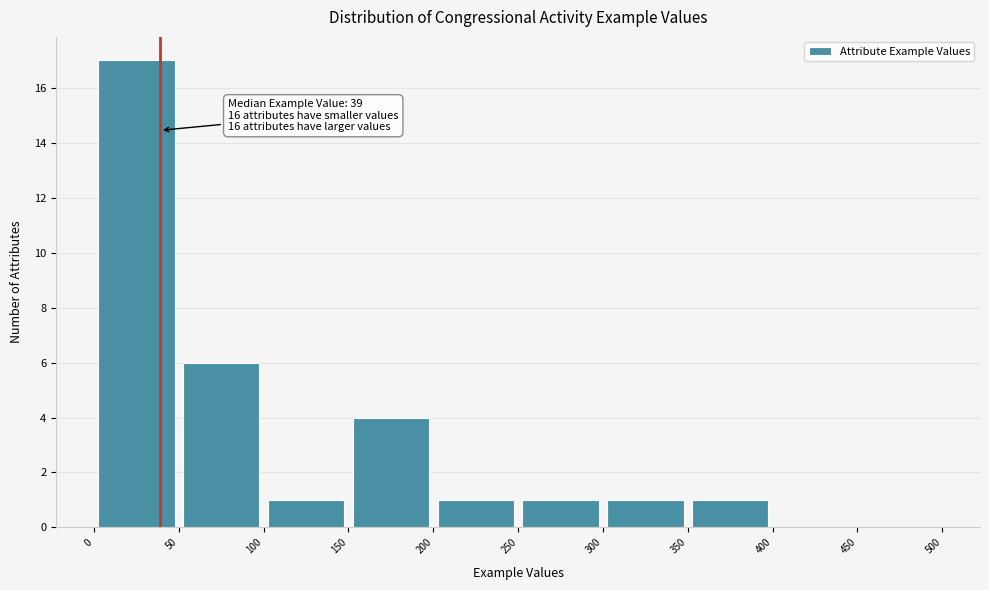

Which range on the x-axis has the tallest bar?

0 to 50